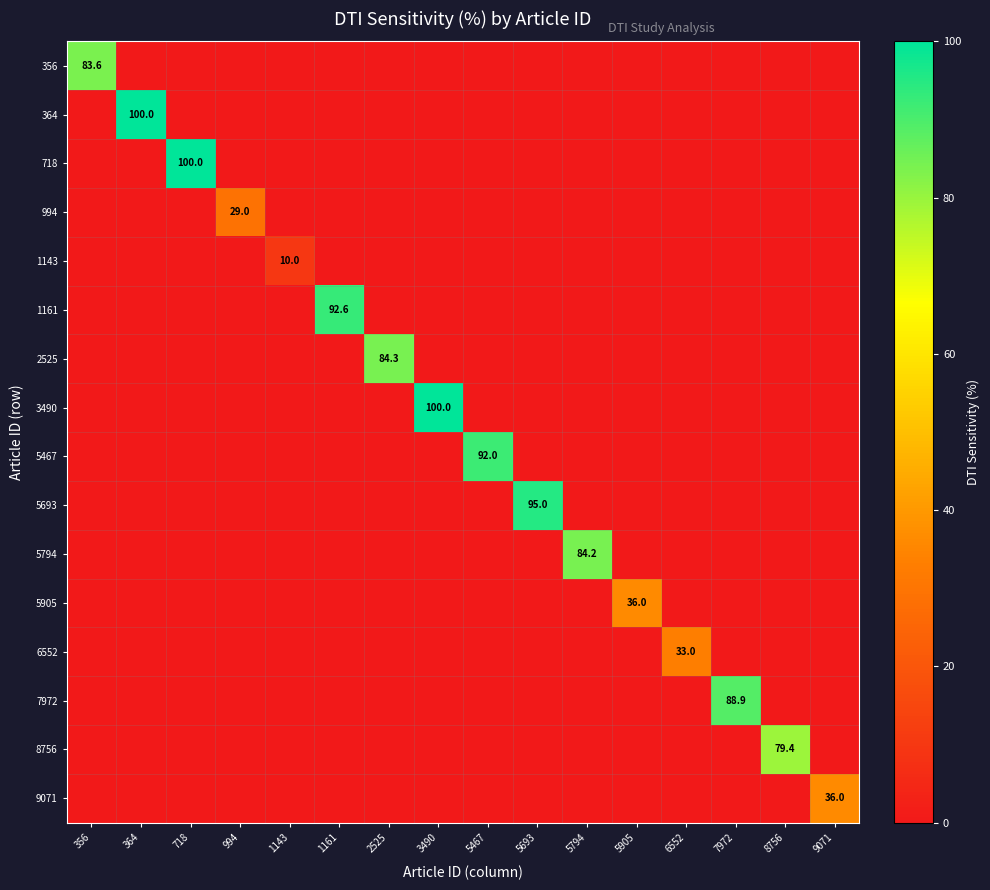

The 5905 series shows 18.2 at 5905. True or false?

False